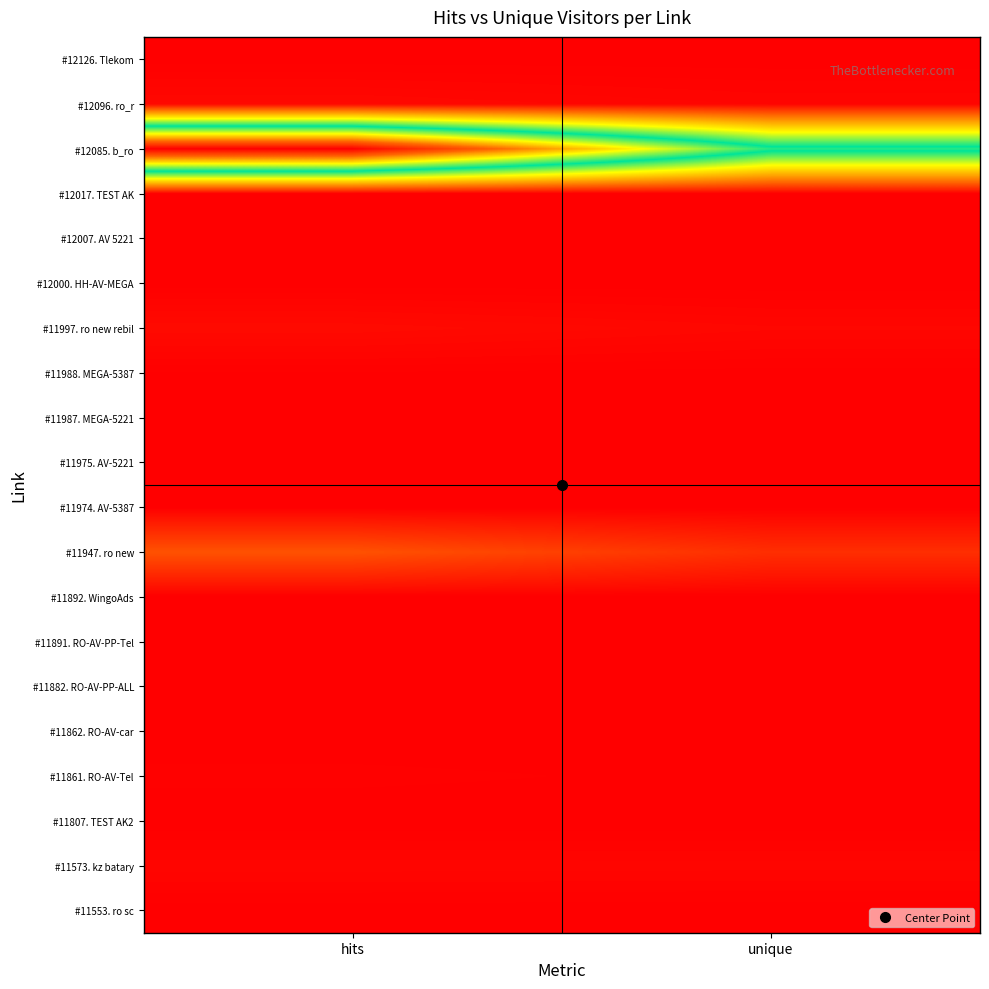

At hits, list the series in order from smallest to largest.

#12017. TEST AK, #11892. WingoAds, #11862. RO-AV-car, #11807. TEST AK2, #11987. MEGA-5221, #11975. AV-5221, #12007. AV 5221, #11891. RO-AV-PP-Tel, #12000. HH-AV-MEGA, #11553. ro sc, #11974. AV-5387, #12126. Tlekom, #11882. RO-AV-PP-ALL, #11988. MEGA-5387, #11861. RO-AV-Tel, #11573. kz batary, #12096. ro_r, #11997. ro new rebil, #11947. ro new, #12085. b_ro